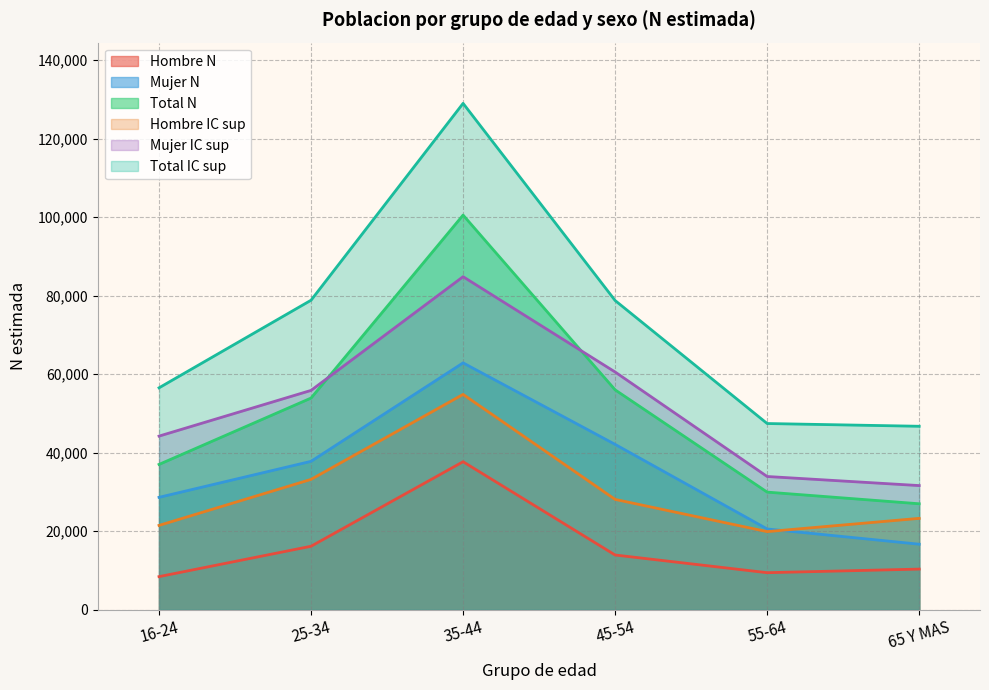

Read the Mujer IC sup value at 55-64.

33903